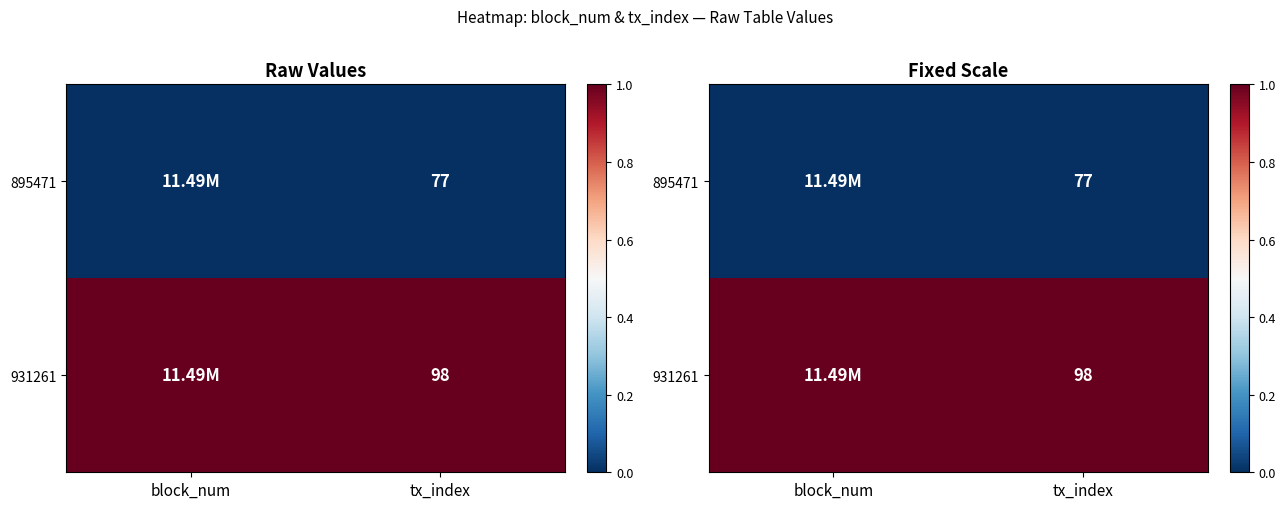

Which series has the largest range (max minus min)?

931261